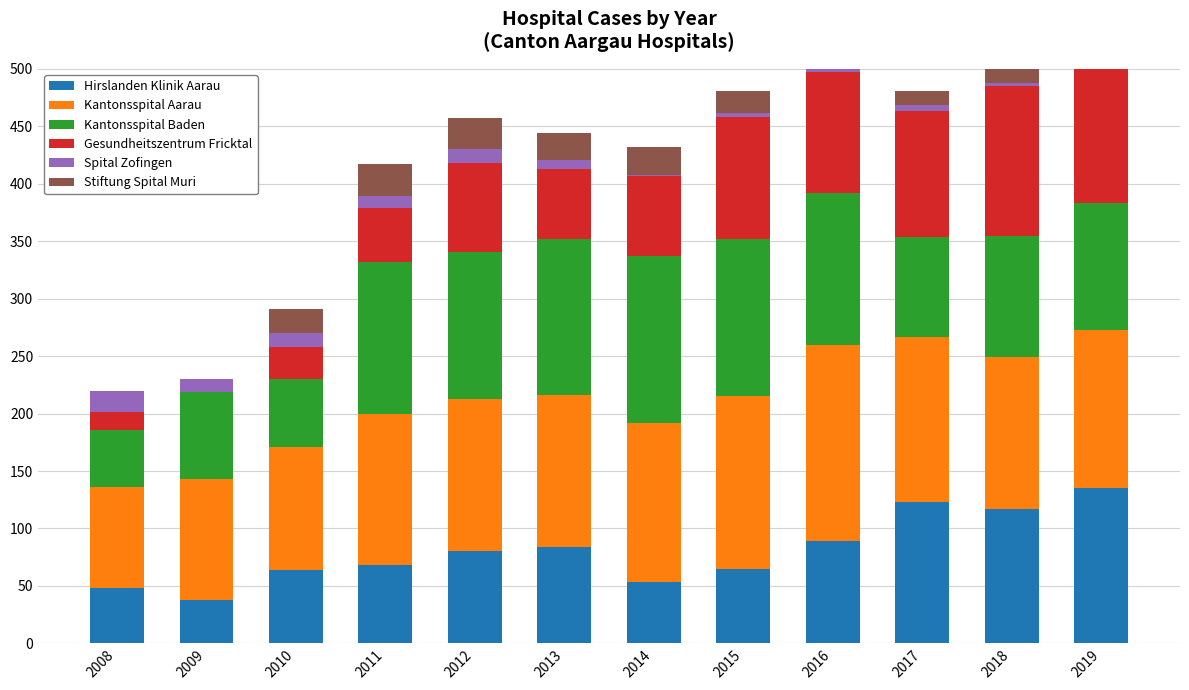

Rank the series by their maximum value, from highest to lowest.

Kantonsspital Aarau, Kantonsspital Baden, Hirslanden Klinik Aarau, Gesundheitszentrum Fricktal, Stiftung Spital Muri, Spital Zofingen